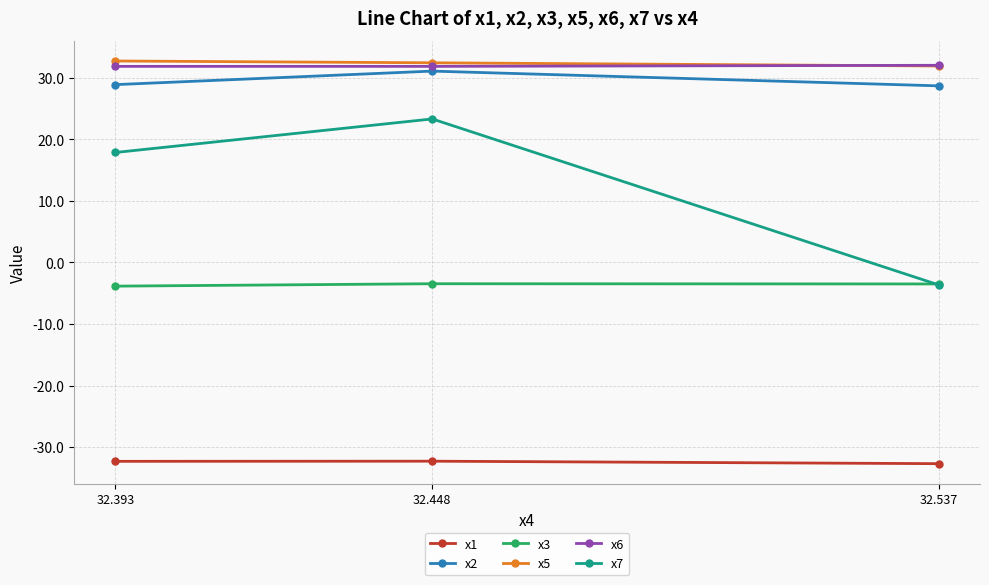

List the series in order of their peak value, highest first.

x5, x6, x2, x7, x3, x1